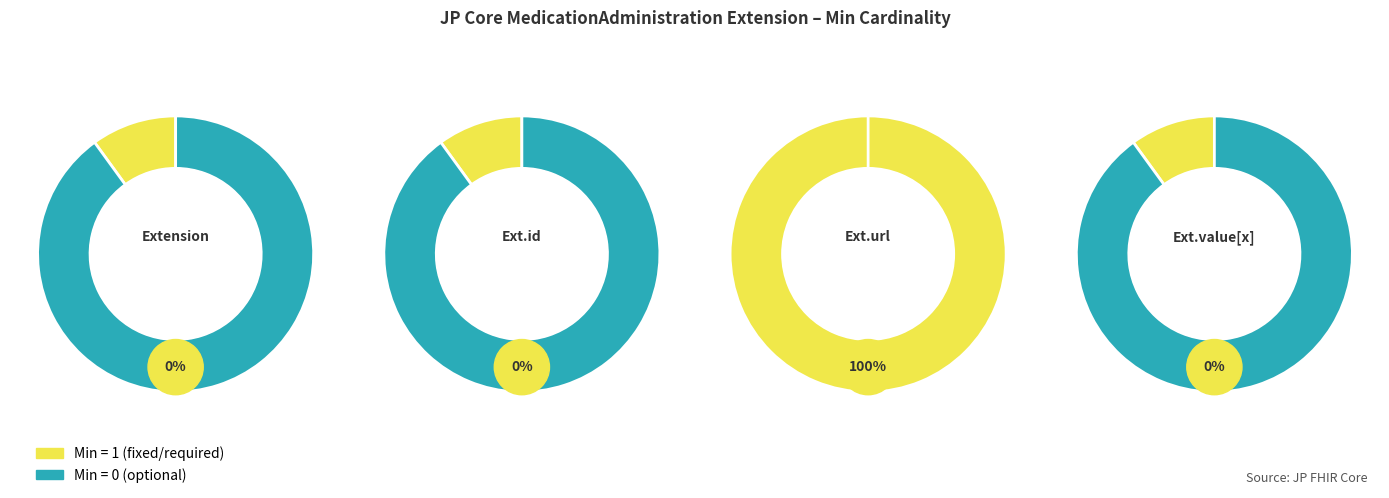

Which category has the biggest portion of the pie?

Extension.url